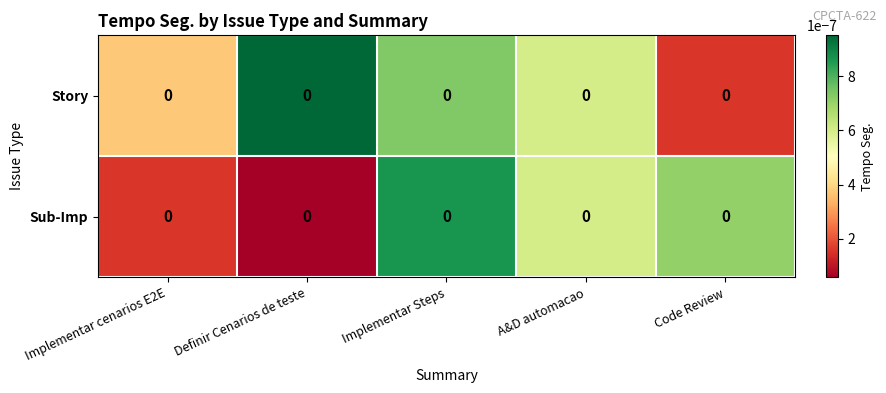

List the labels in order of Story value, largest first.

Definir Cenarios de teste, Implementar Steps, A&D automacao, Implementar cenarios E2E, Code Review